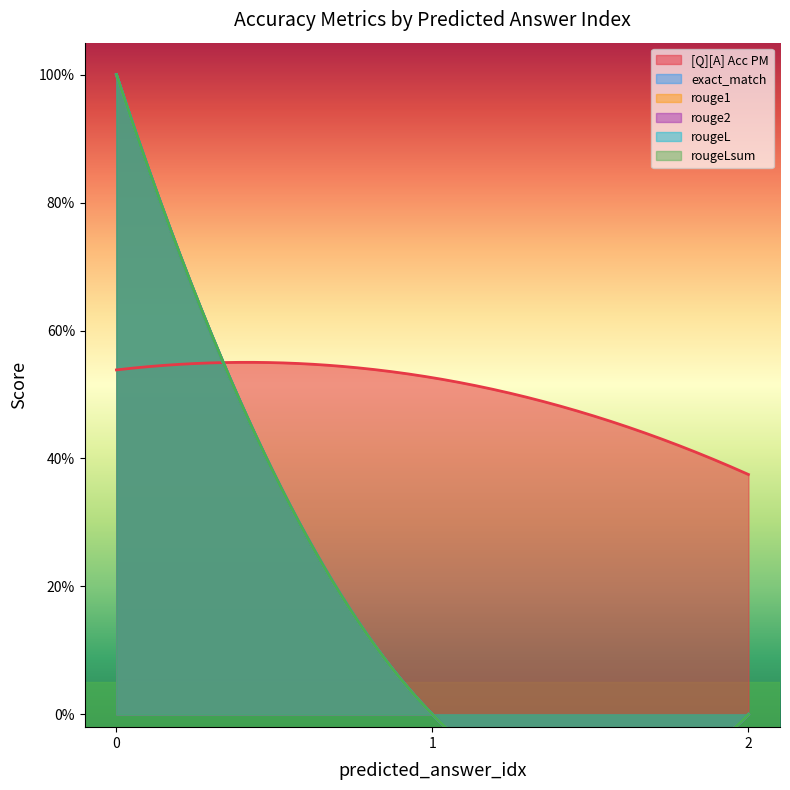

At 0, list the series in order from largest to smallest.

exact_match, rouge1, rouge2, rougeL, rougeLsum, [Q][A] Acc PM